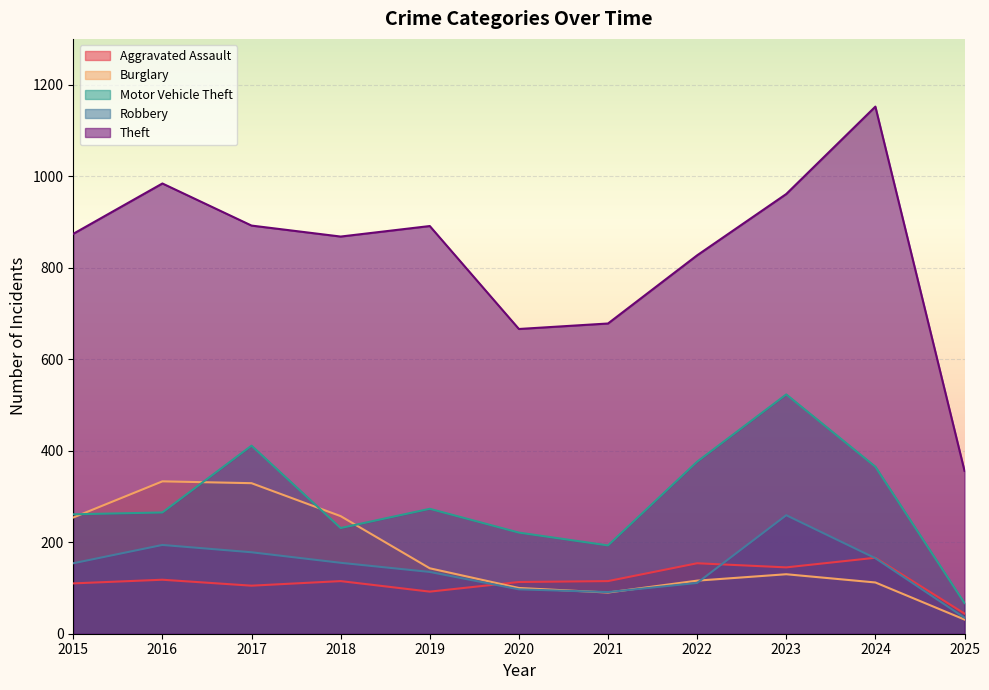

What is the approximate value of Motor Vehicle Theft at 2018, to the nearest 10?

230